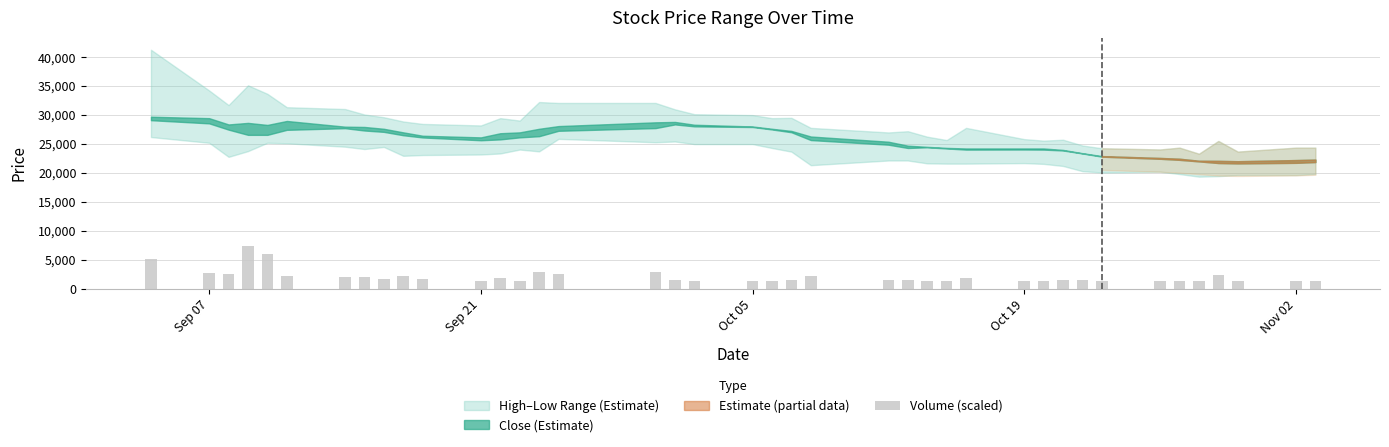

What is the greatest value displayed?

7305.0